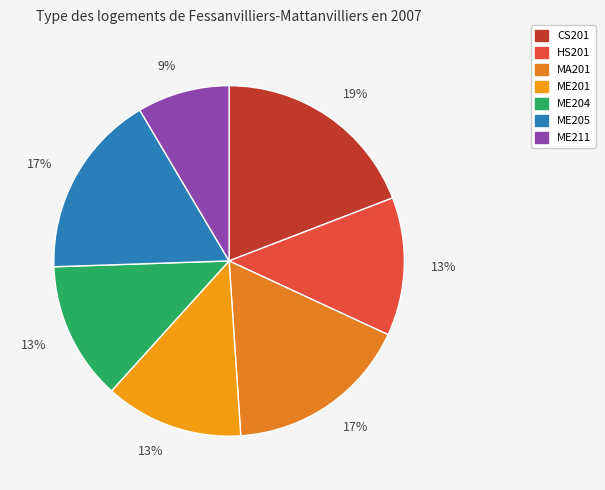

Rank the categories by value from highest to lowest.

CS201, MA201, ME205, HS201, ME201, ME204, ME211